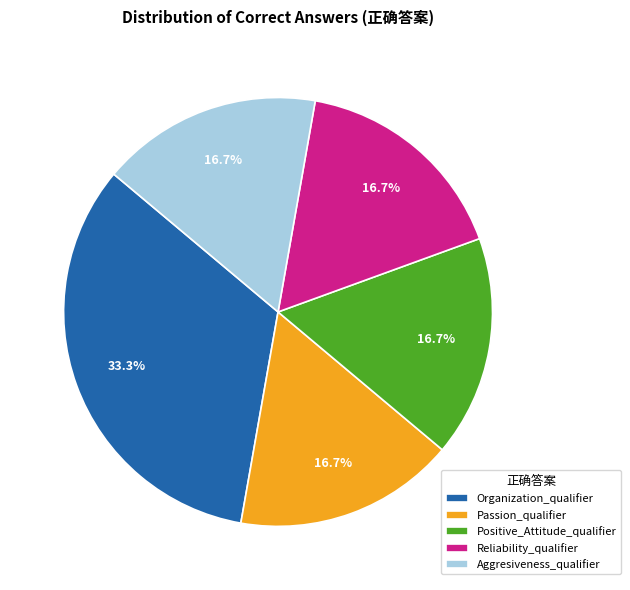

Which category has the biggest portion of the pie?

Organization_qualifier